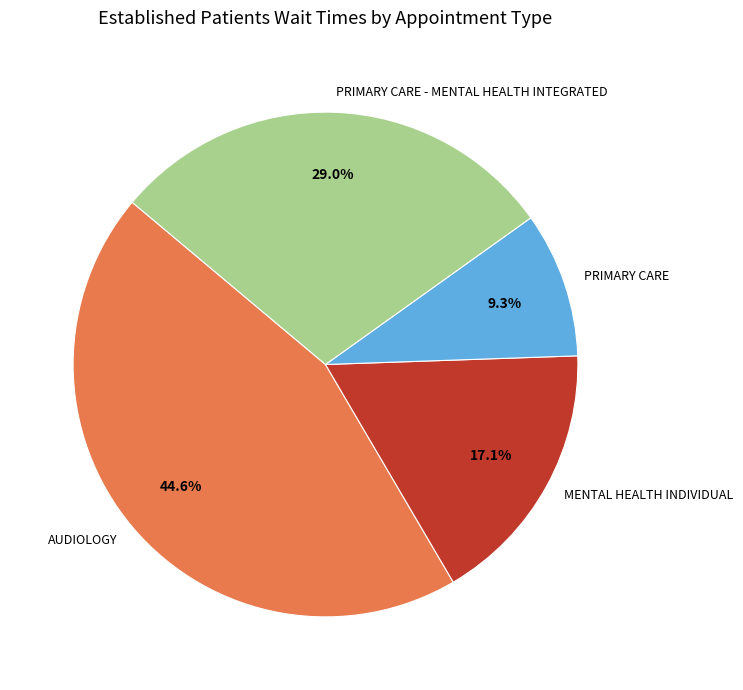

Rank the categories by value from lowest to highest.

PRIMARY CARE, MENTAL HEALTH INDIVIDUAL, PRIMARY CARE - MENTAL HEALTH INTEGRATED, AUDIOLOGY